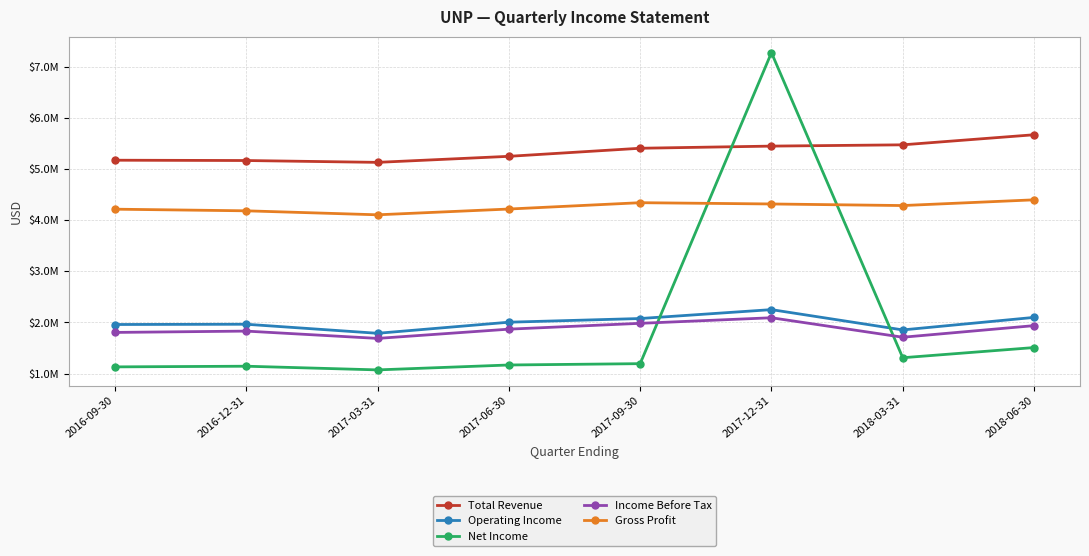

True or false: Total Revenue has a value of 8081042 at 2016-12-31.

False